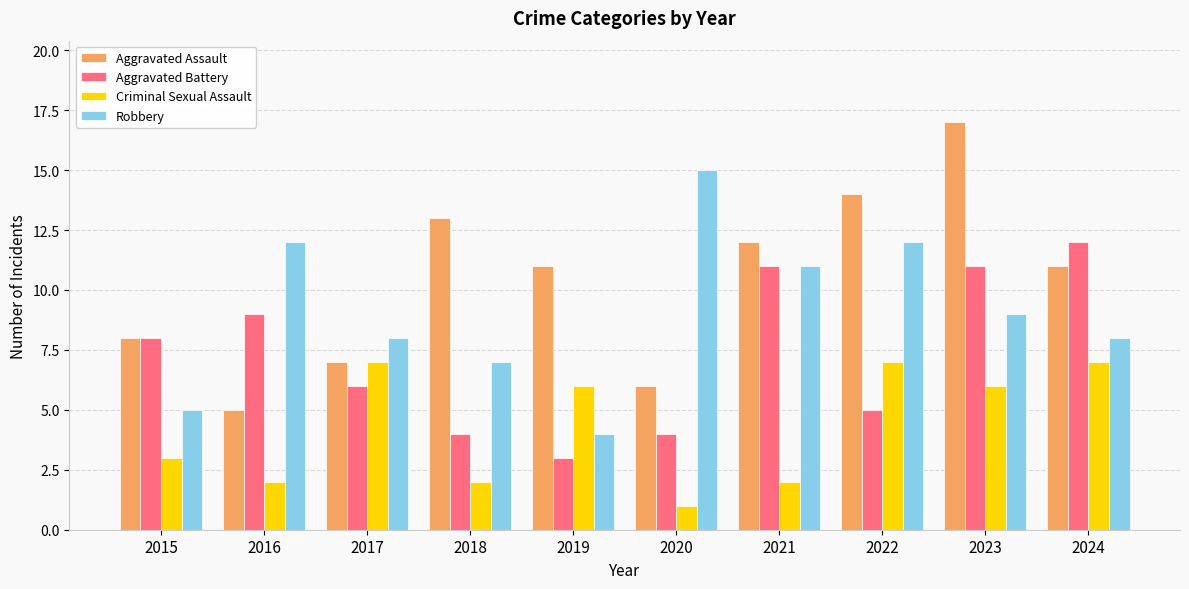

What is the difference between the highest and lowest values at 2018?

11